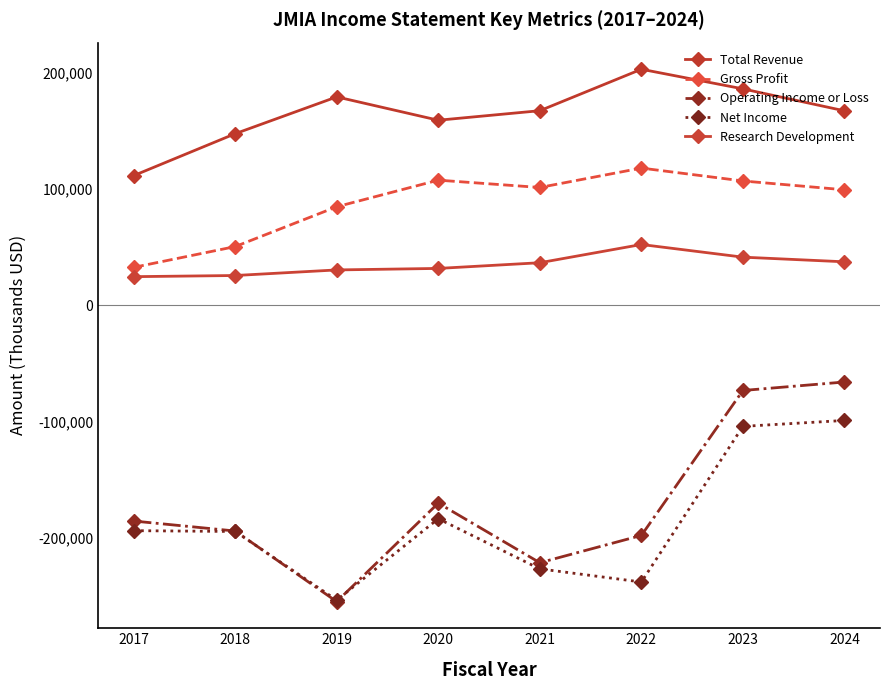

At which category is the sum across all series the highest?

2023